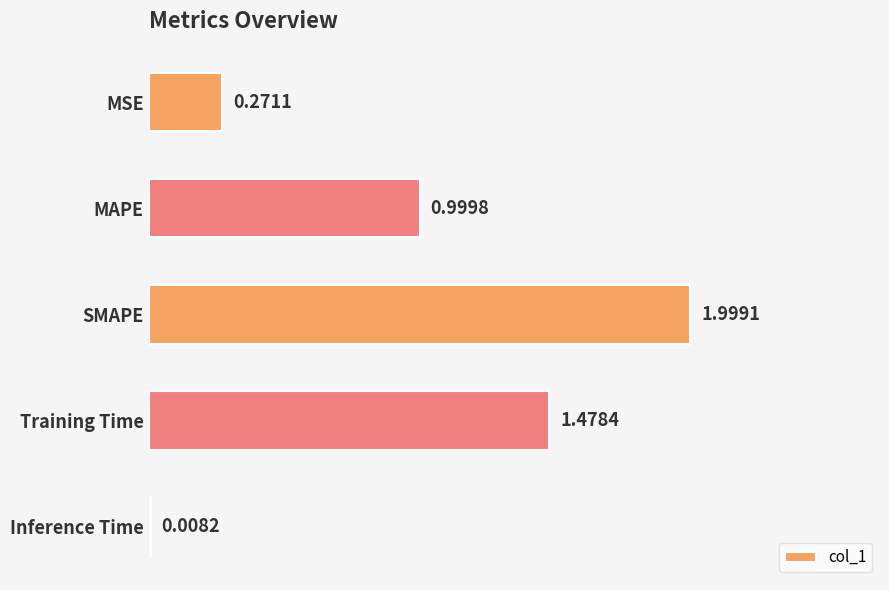

List the labels in order of value, smallest first.

Inference Time, MSE, MAPE, Training Time, SMAPE